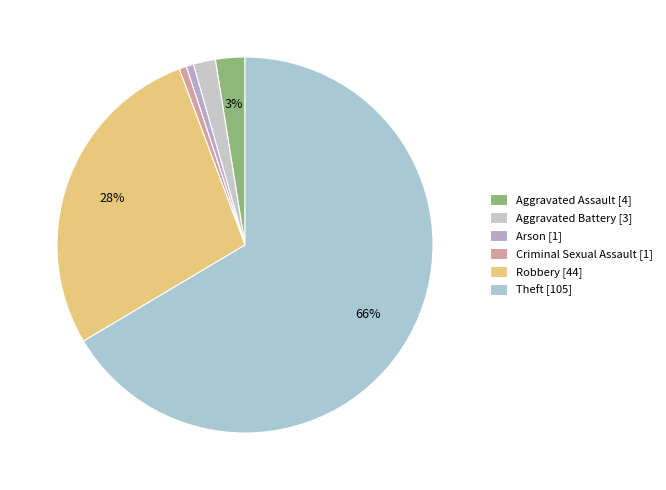

Does any single category account for the majority?

Yes